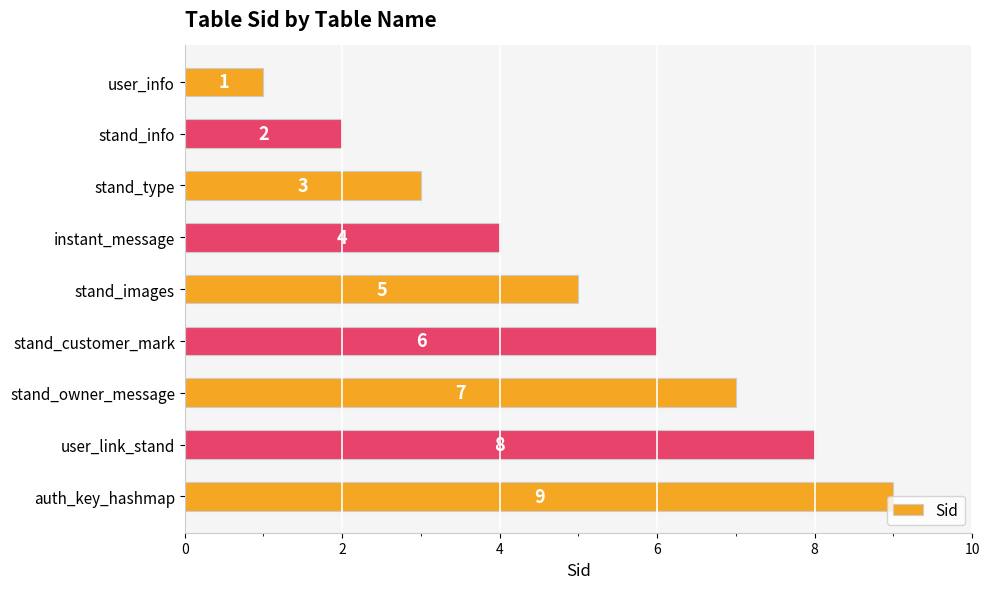

What position from the top is stand_type?

3